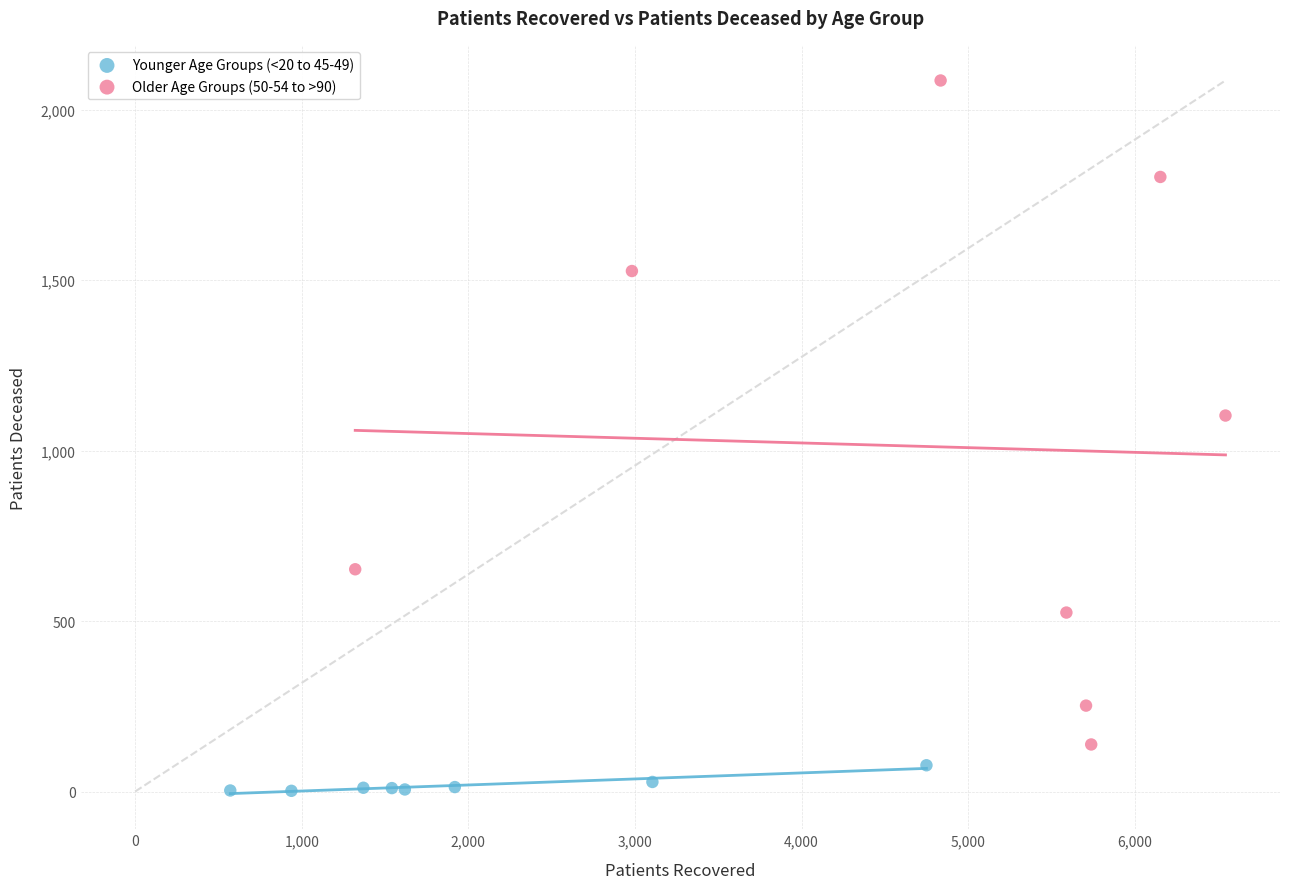

Which series contains the lowest Y value?

Younger Age Groups (<20 to 45-49)